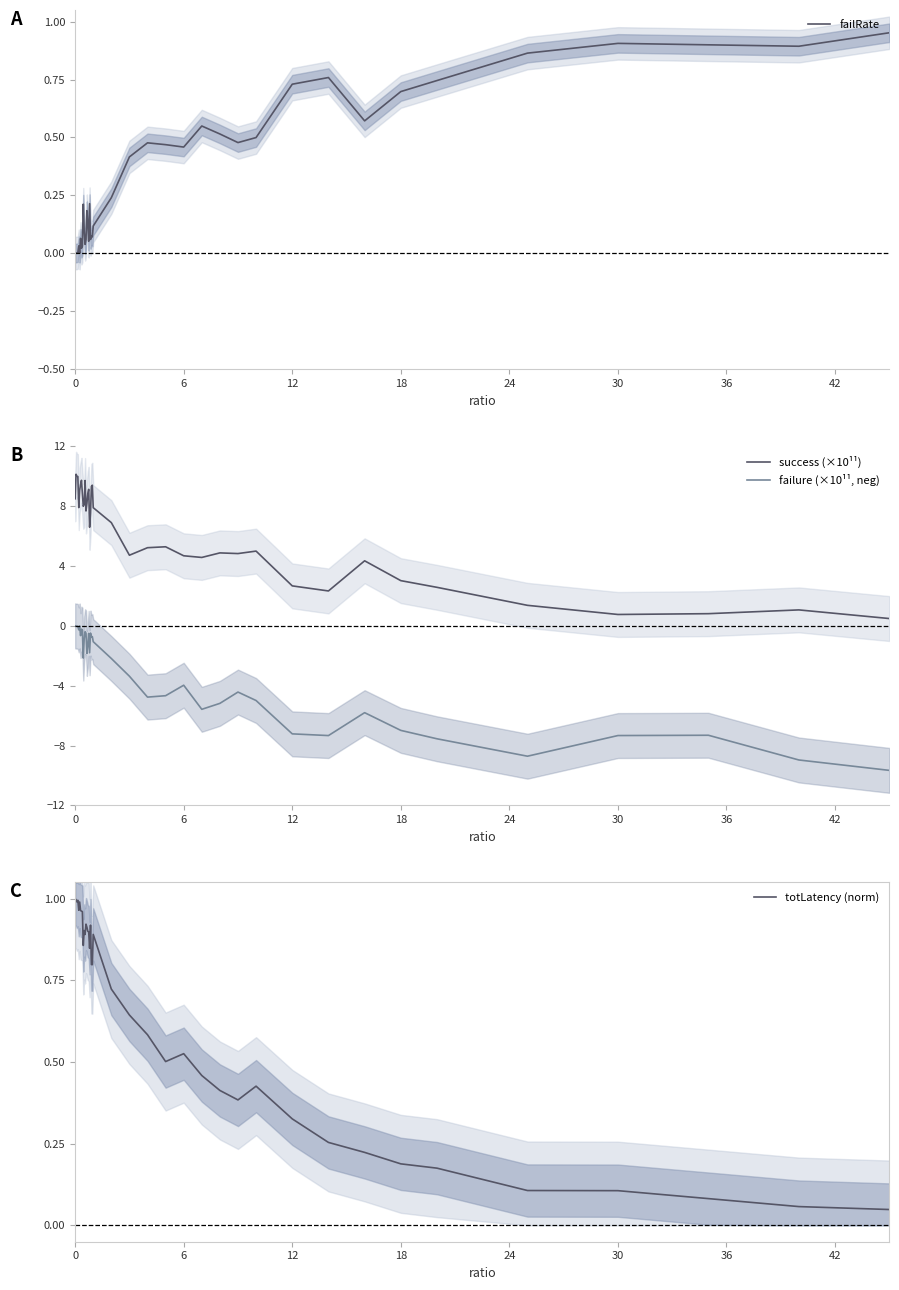

True or false: success (×10¹¹) and failure (×10¹¹, neg) cross at least once.

False